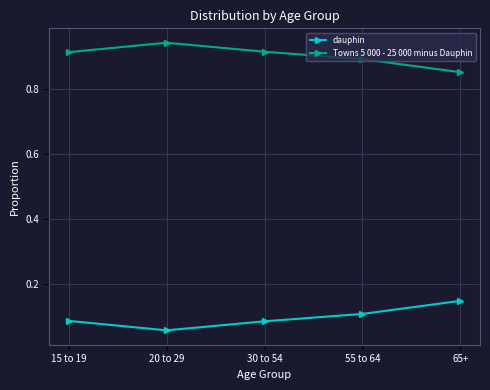

List the series in order of their overall mean, highest first.

Towns 5 000 - 25 000 minus Dauphin, dauphin